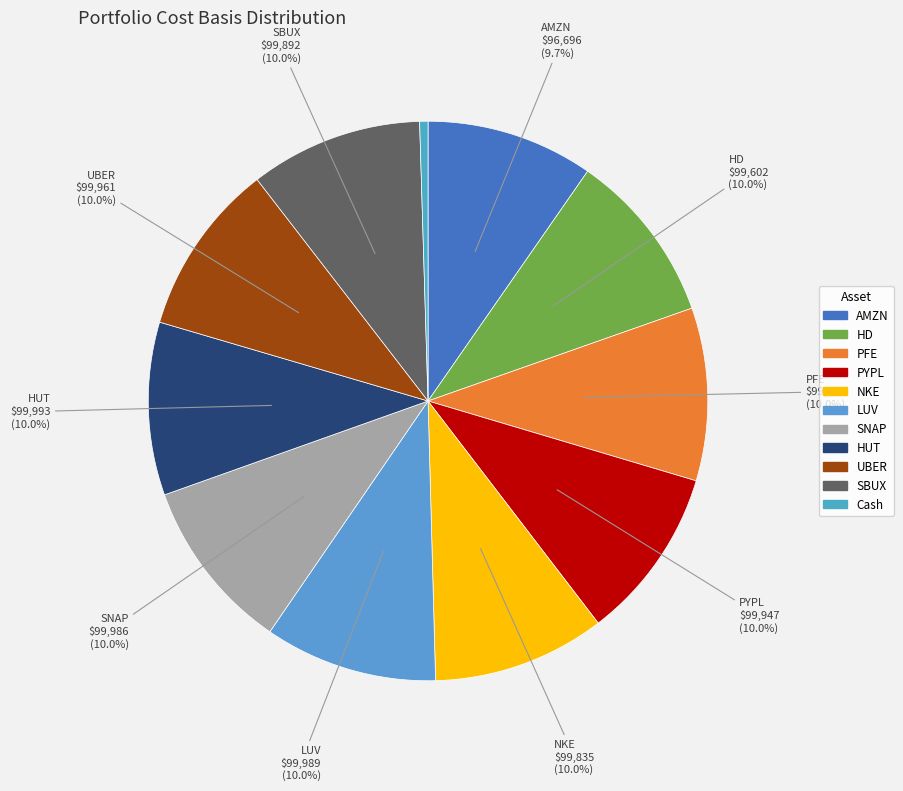

Is there any slice that represents more than half of the pie?

No